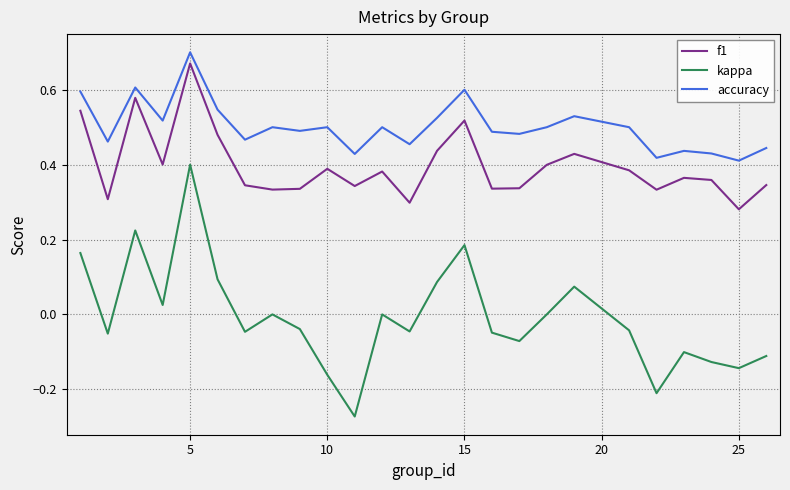

List the series in order of their overall mean, highest first.

accuracy, f1, kappa